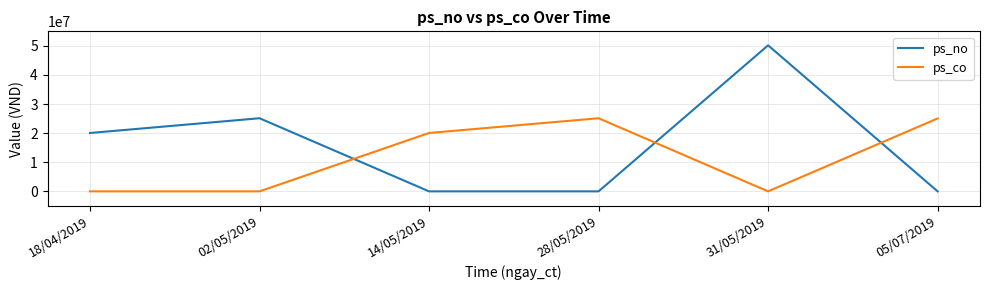

Is the value of ps_no at 18/04/2019 greater than the value of ps_co at 18/04/2019?

Yes